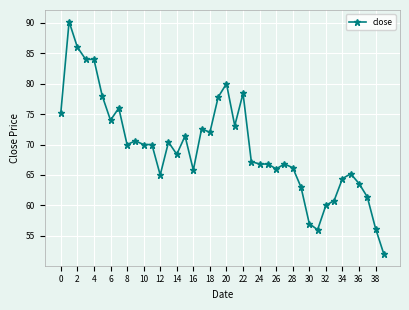

Does the chart display data point markers on the line(s)?

Yes